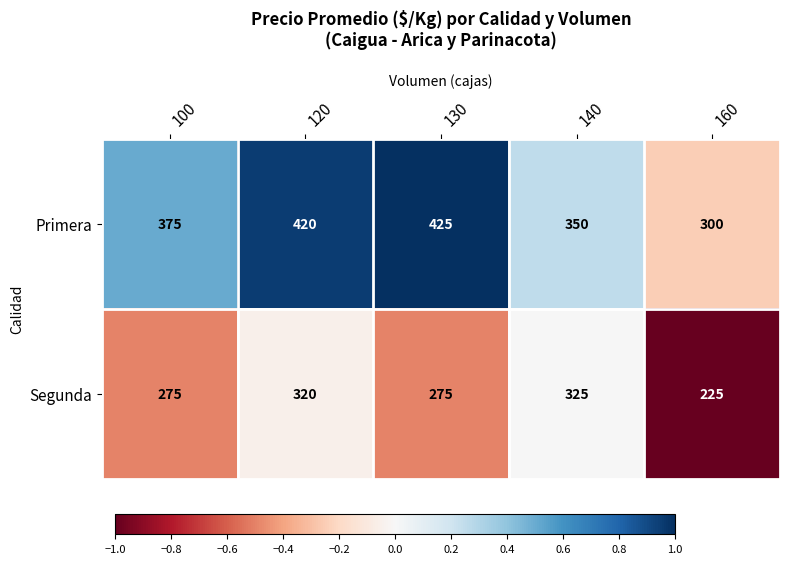

What is the spread (max minus min) of values at 160?

75